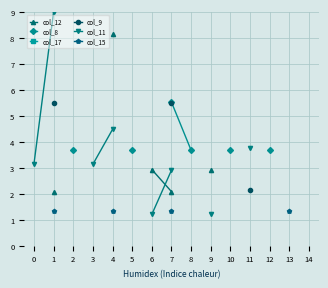

True or false: col_9 has more than 0 interior local peaks.

False